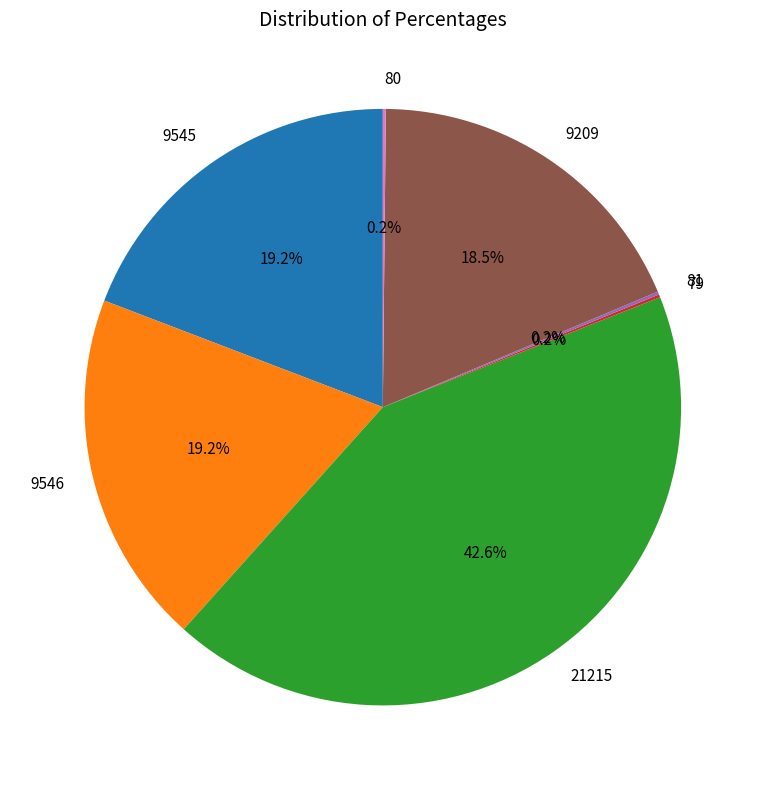

Combined, do 21215 and 9545 account for over 50%?

Yes